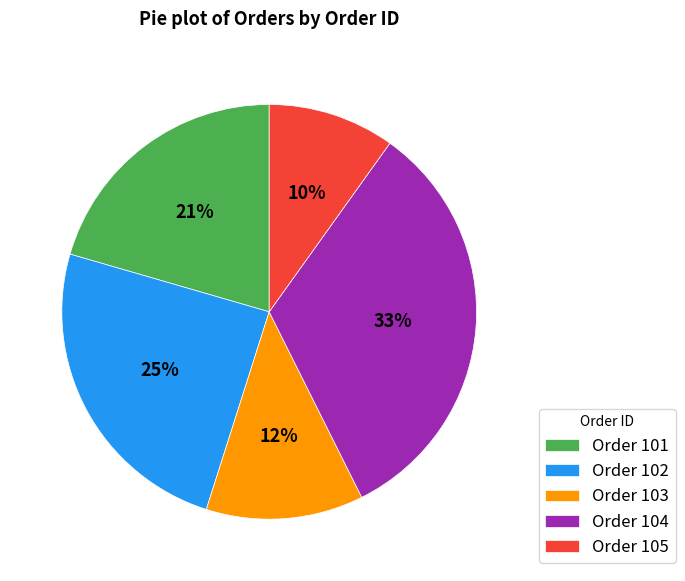

Count the number of slices in the pie.

5